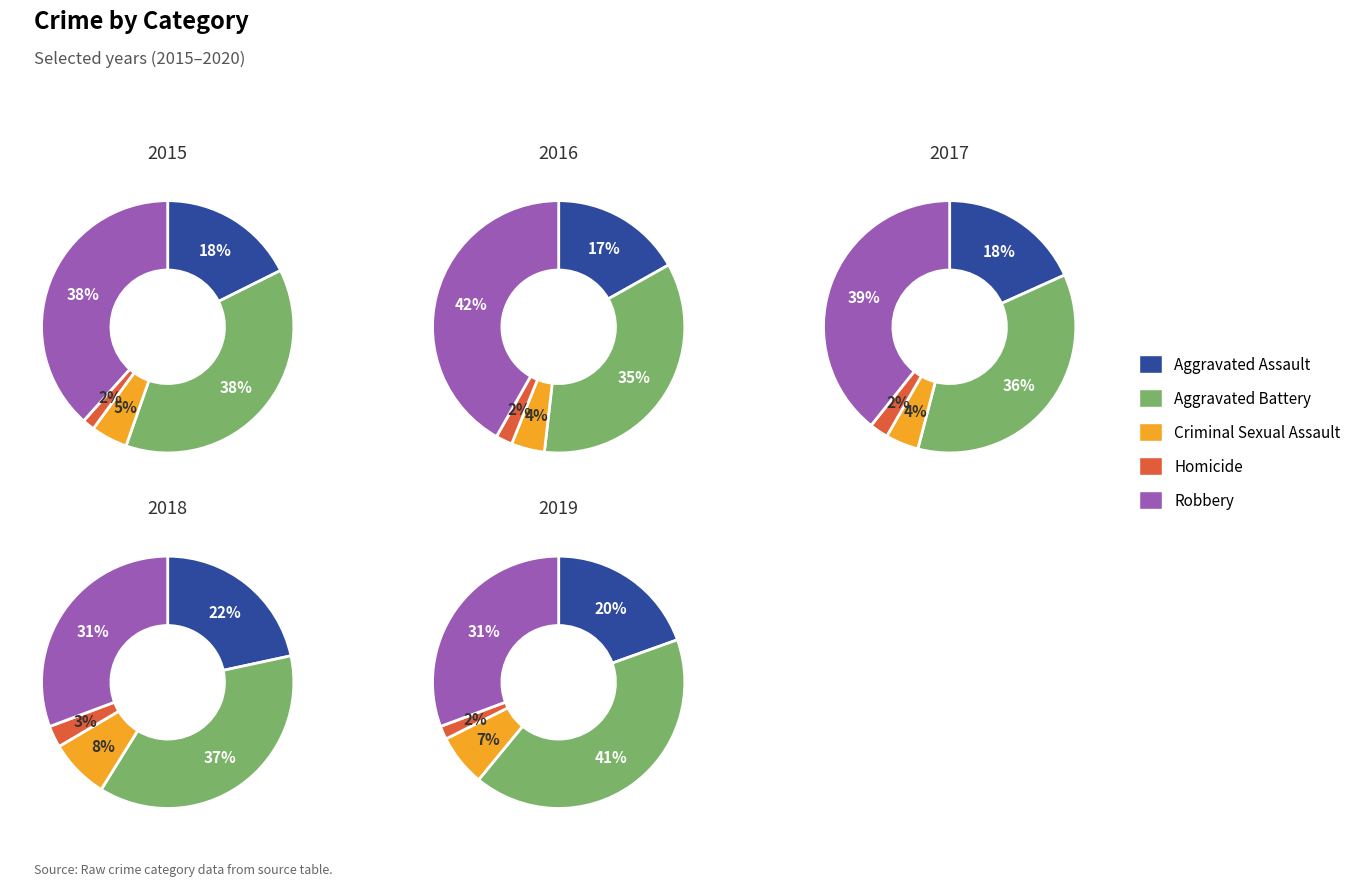

How many segments does this pie chart have?

5